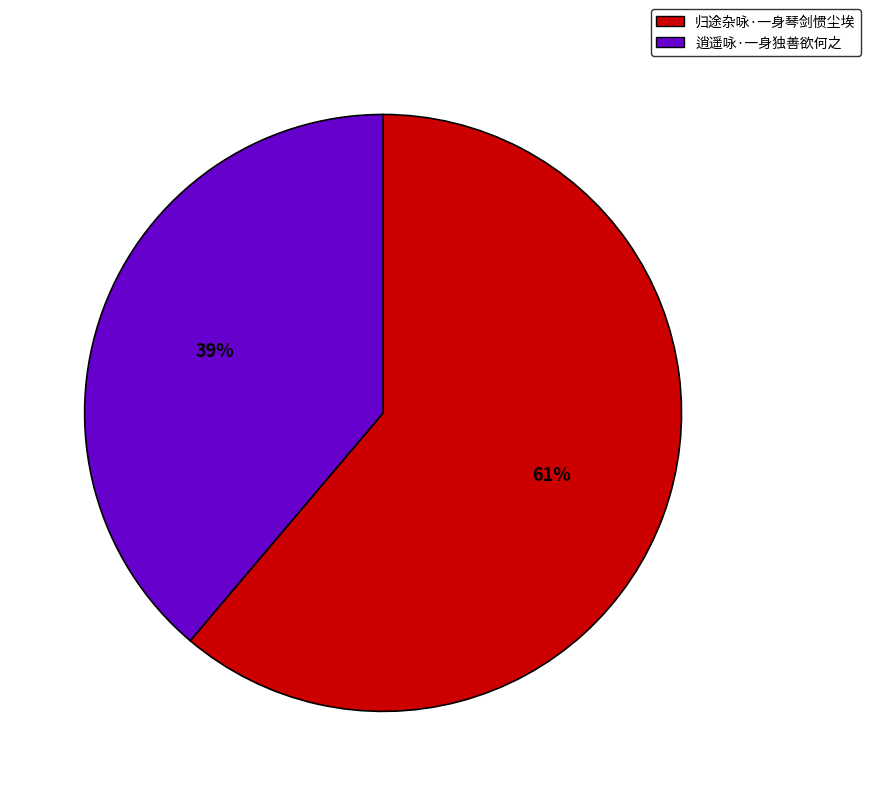

Approximately how many times larger is the value at 归途杂咏·一身琴剑惯尘埃 compared to 逍遥咏·一身独善欲何之?

1.6